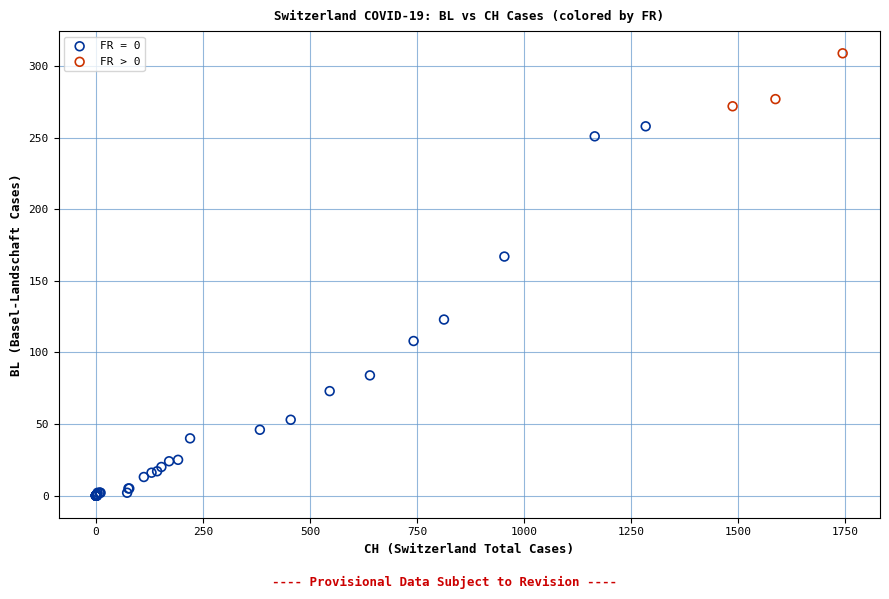

Which series has the widest spread of Y values?

FR = 0